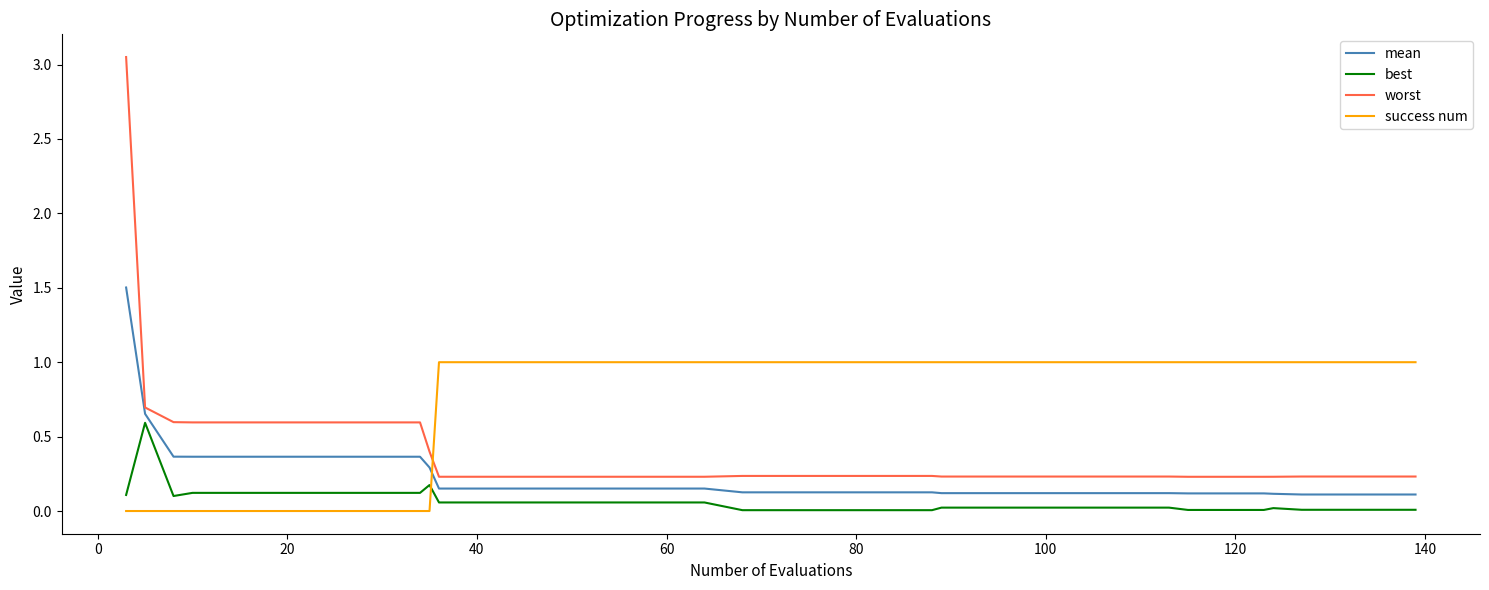

List the series in order of their peak value, highest first.

worst, mean, success num, best